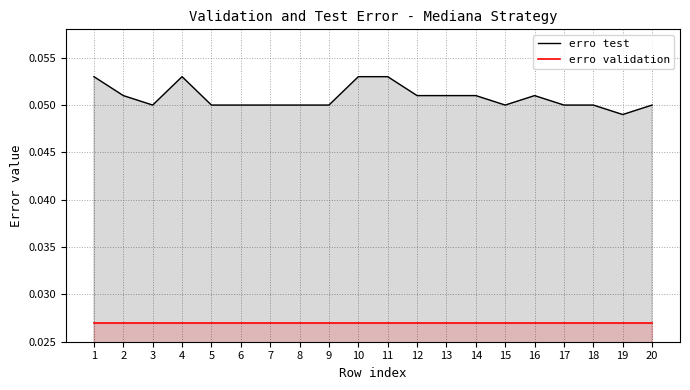

How many lines are shown in the chart?

2